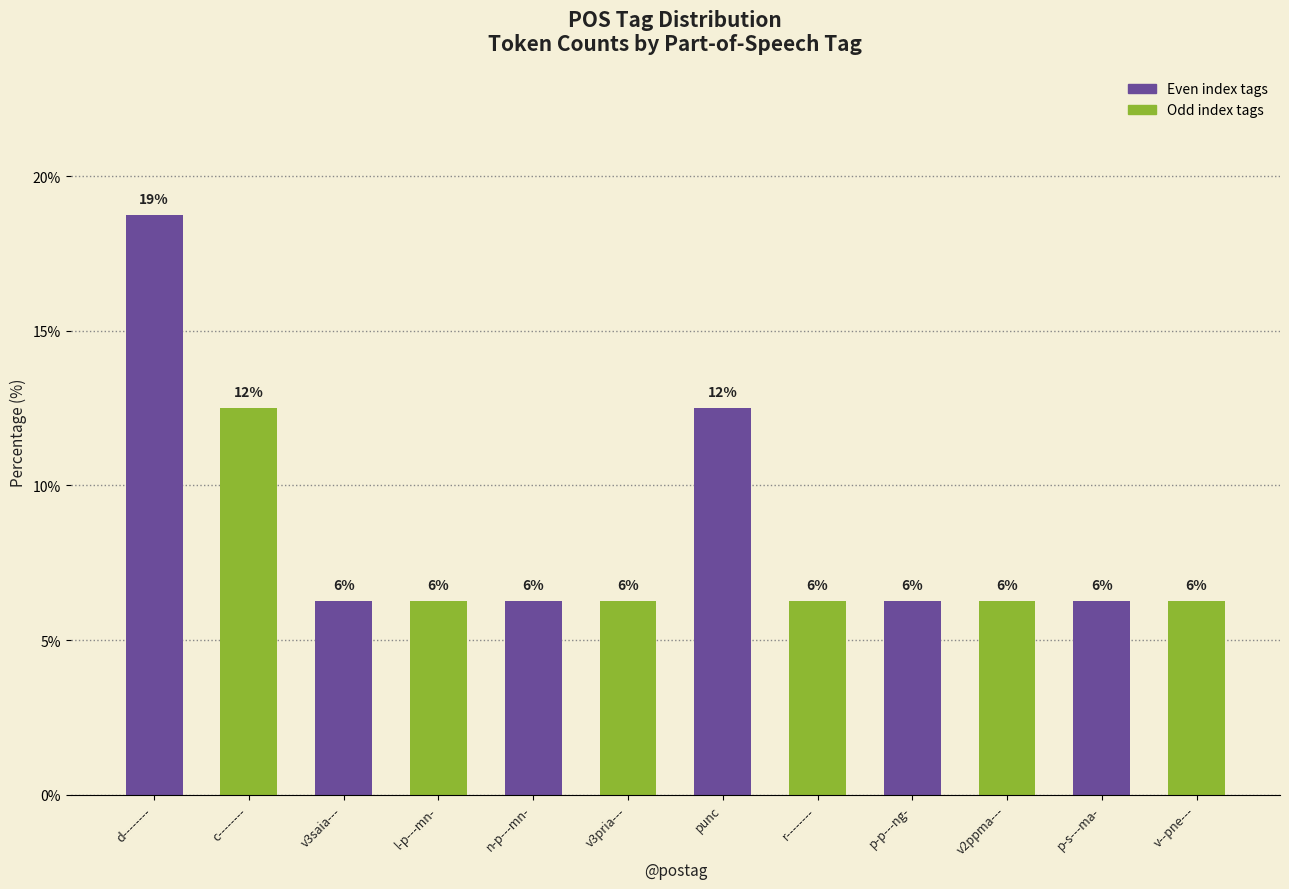

Which label corresponds to the smallest value in the chart?

v3saia---